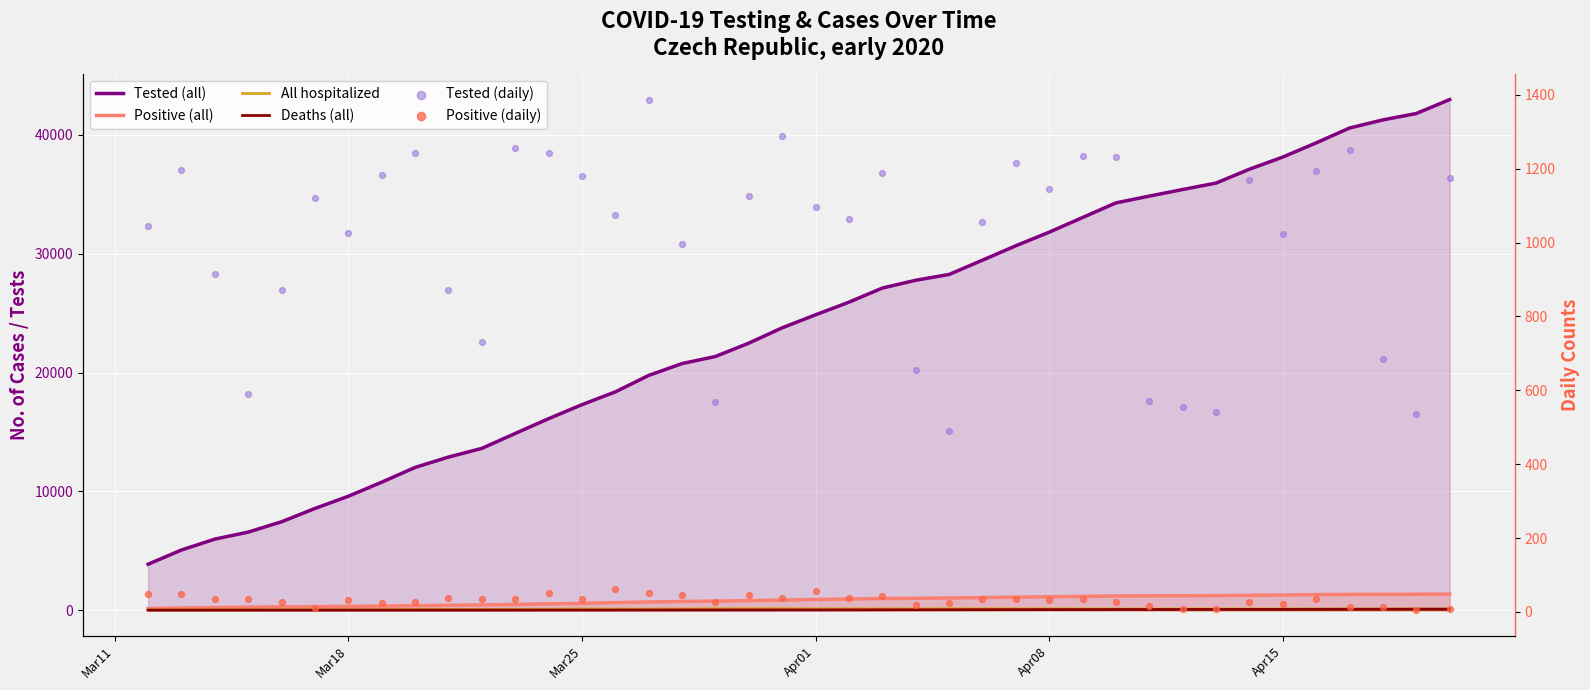

Is the value of Positive (daily) at 35 greater than the value of Tested (daily) at 15?

No